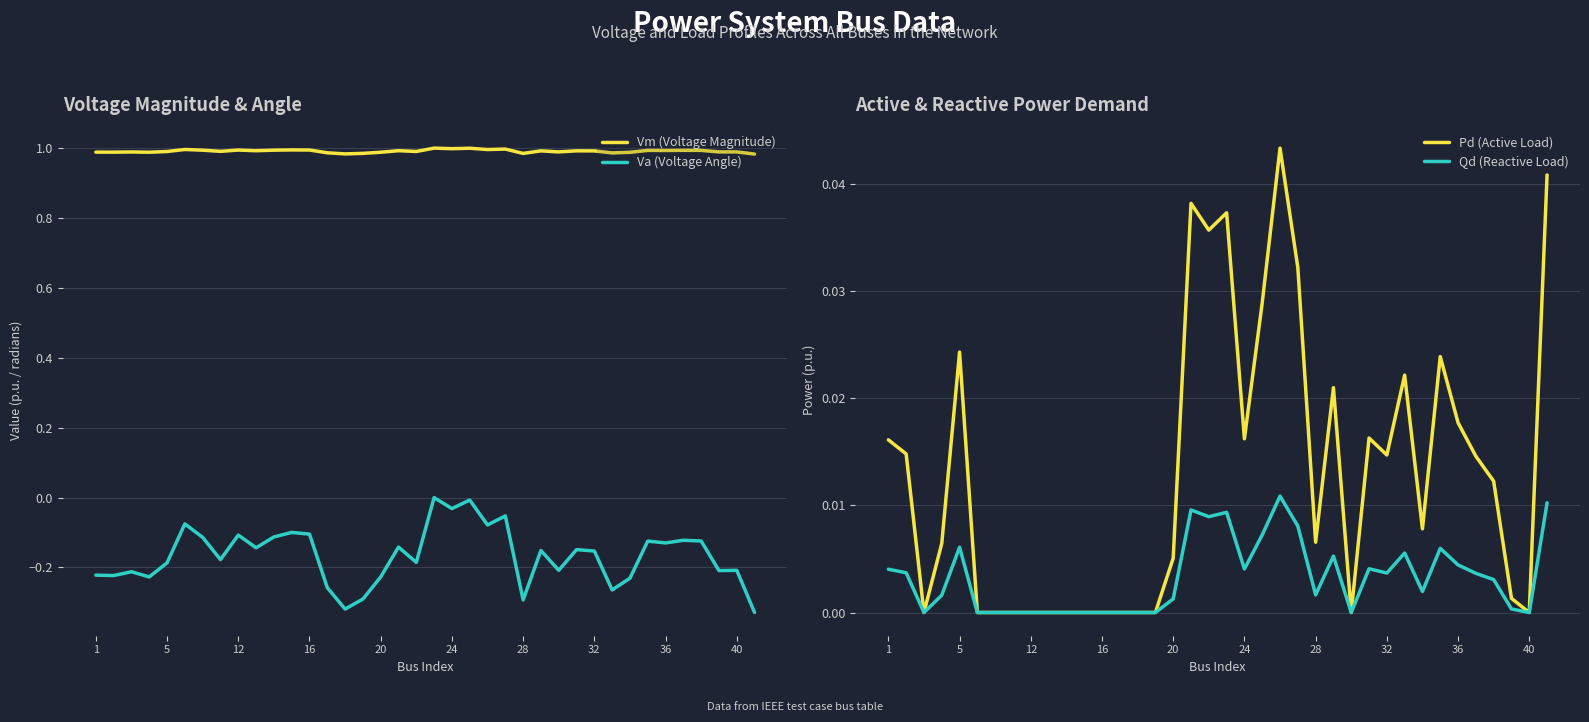

Is it true that Va (Voltage Angle) equals -0.2 at 18?

True